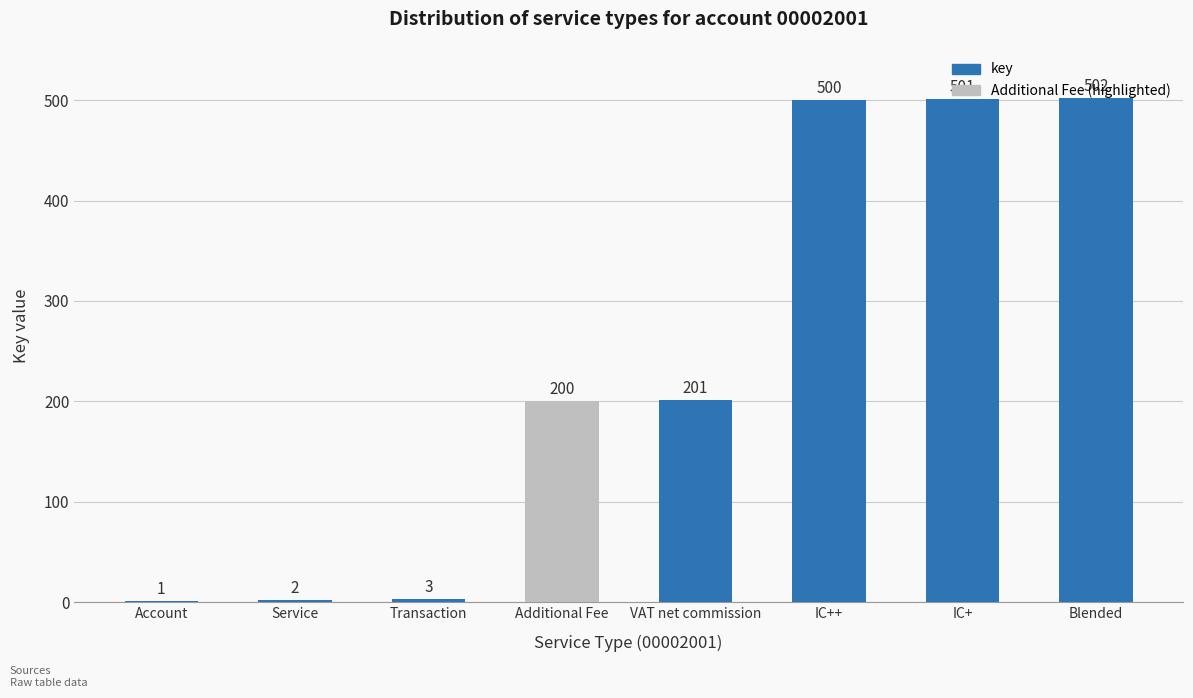

The value at Transaction is 3. True or false?

True